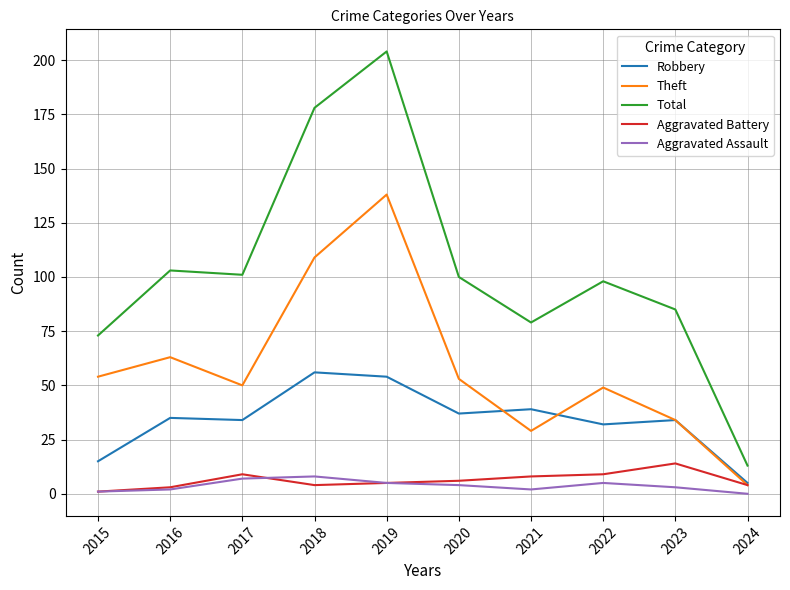

True or false: Robbery and Total cross at least once.

False